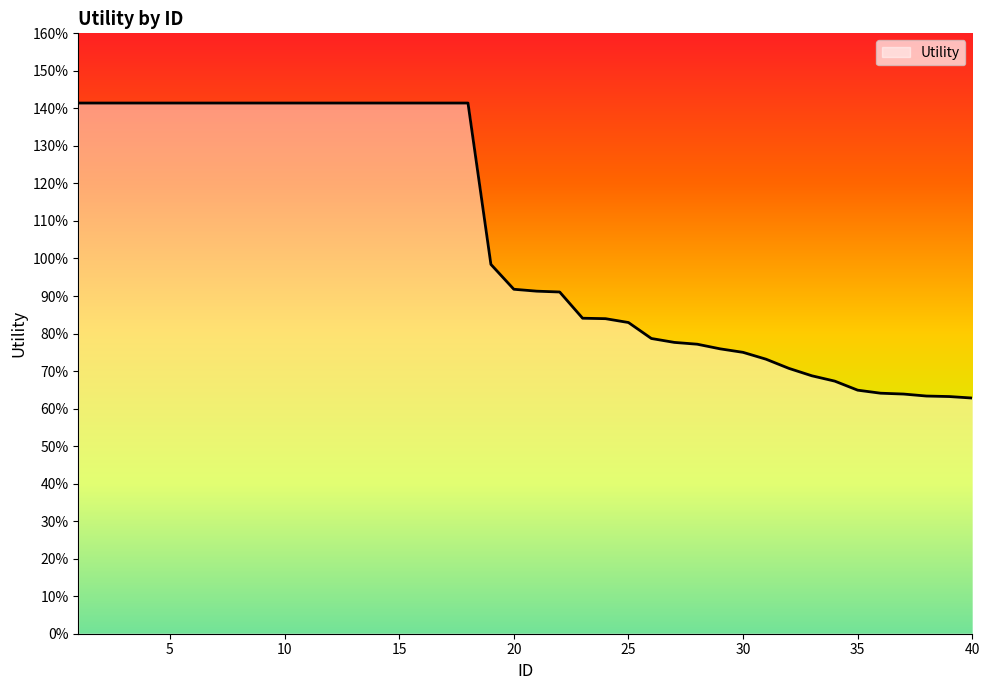

What is the average value?

1.1